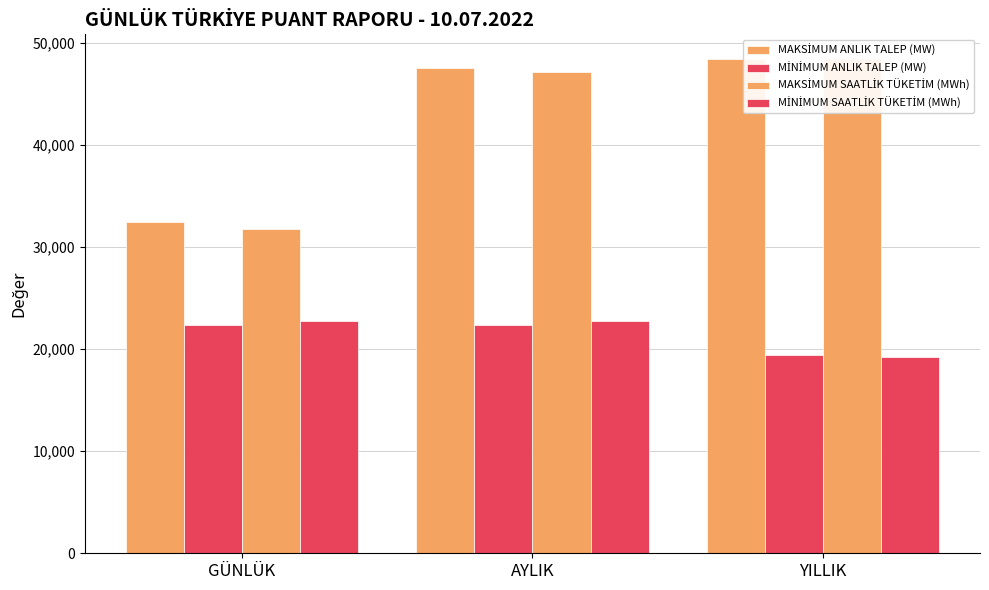

Are the bars horizontal?

No